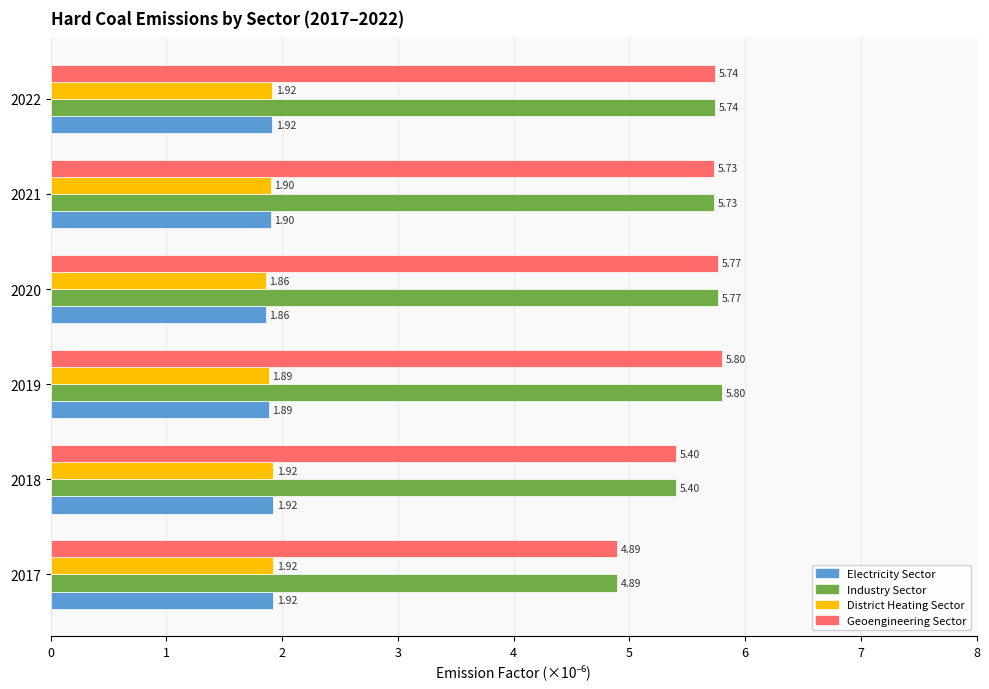

At how many categories does at least one series exceed 4?

6